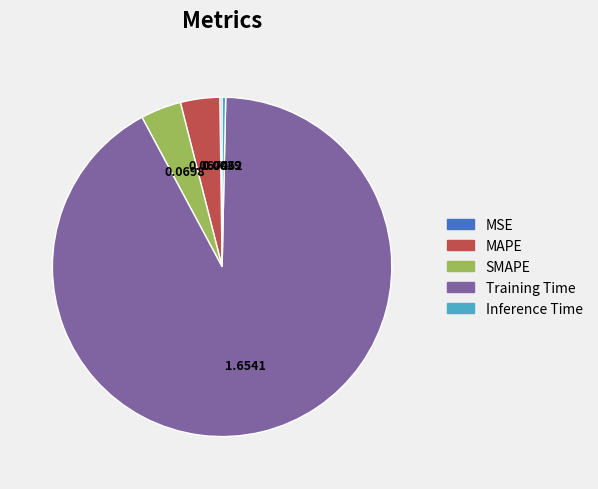

Is MAPE the majority of the pie?

No